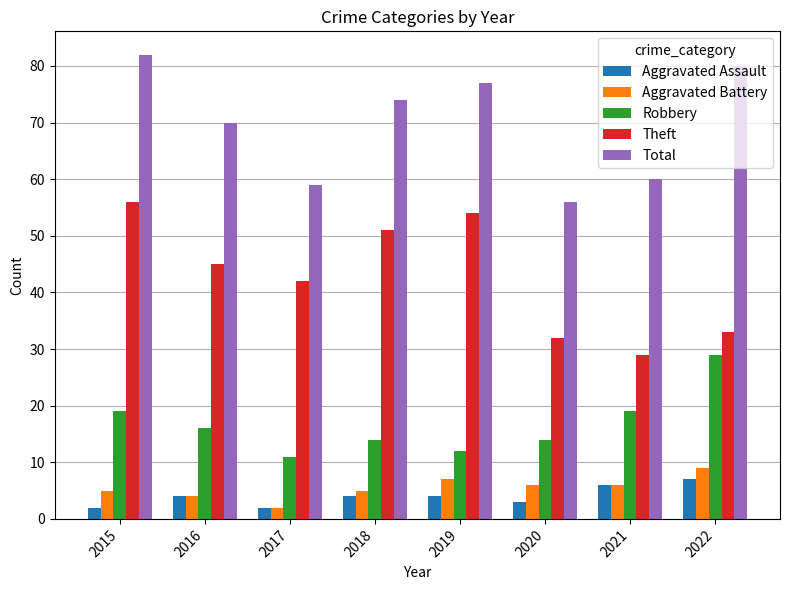

True or false: Robbery has a value of 5 at 2019.

False